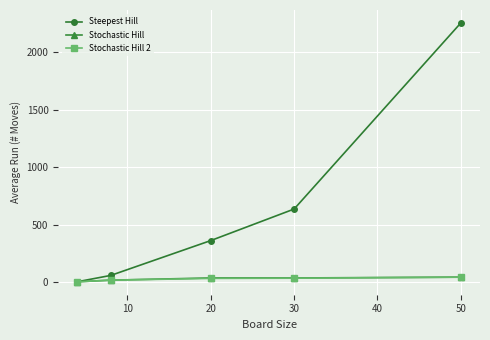

What is the difference between the maximum and second lowest values in the Stochastic Hill 2 series?

25.6